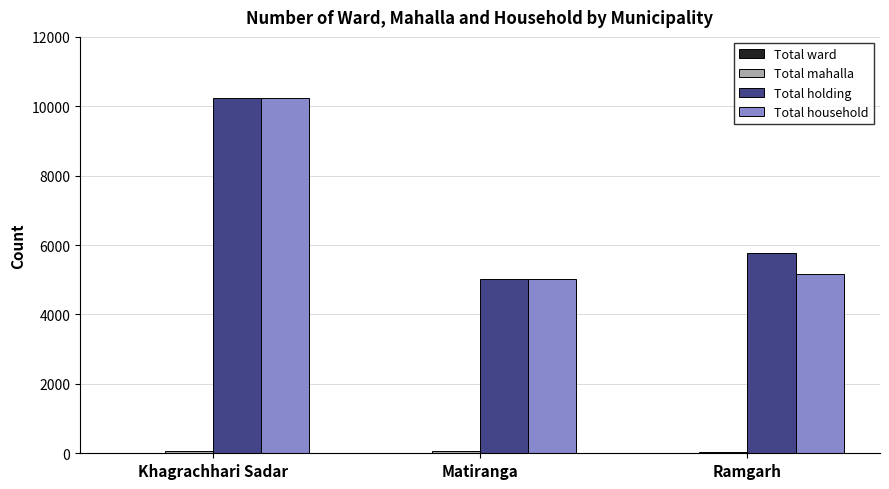

Is the value of Total holding at Khagrachhari Sadar greater than the value of Total household at Ramgarh?

Yes